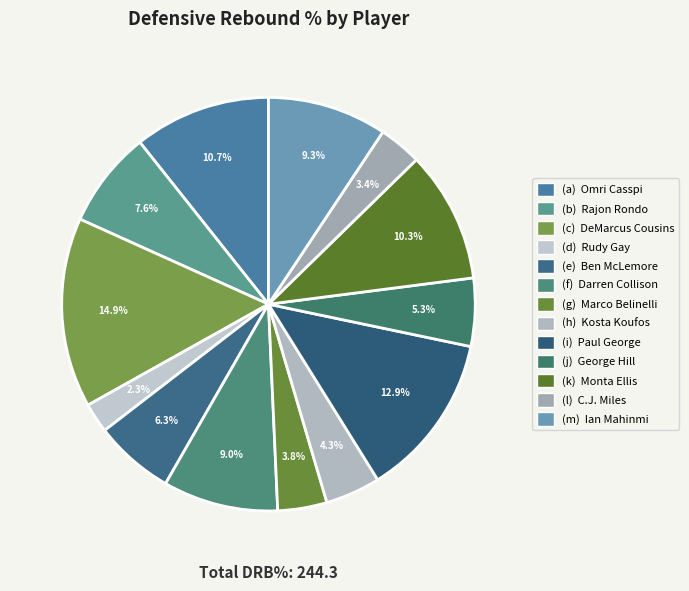

What is the largest slice in the pie chart?

(c) DeMarcus Cousins